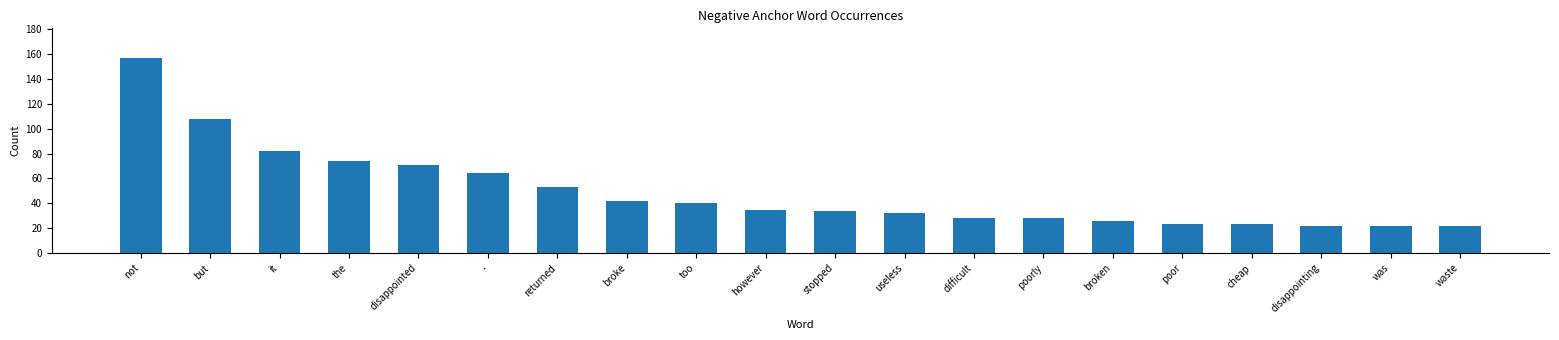

Count the number of categories in the chart.

20